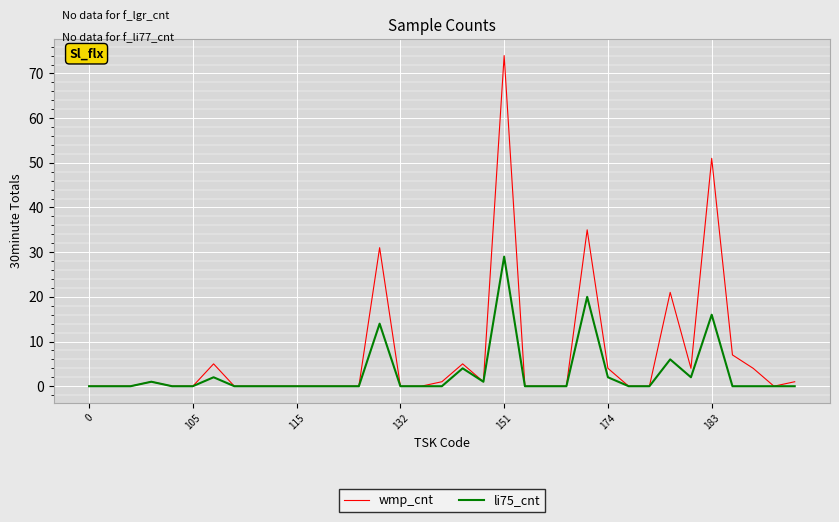

Reading left to right, extract all data points from this chart.

wmp_cnt: 0	0	0	1	0	0	5	0	0	0	0	0	0	0	31	0	0	1	5	1	74	0	0	0	35	4	0	0	21	4	51	7	4	0	1
li75_cnt: 0	0	0	1	0	0	2	0	0	0	0	0	0	0	14	0	0	0	4	1	29	0	0	0	20	2	0	0	6	2	16	0	0	0	0